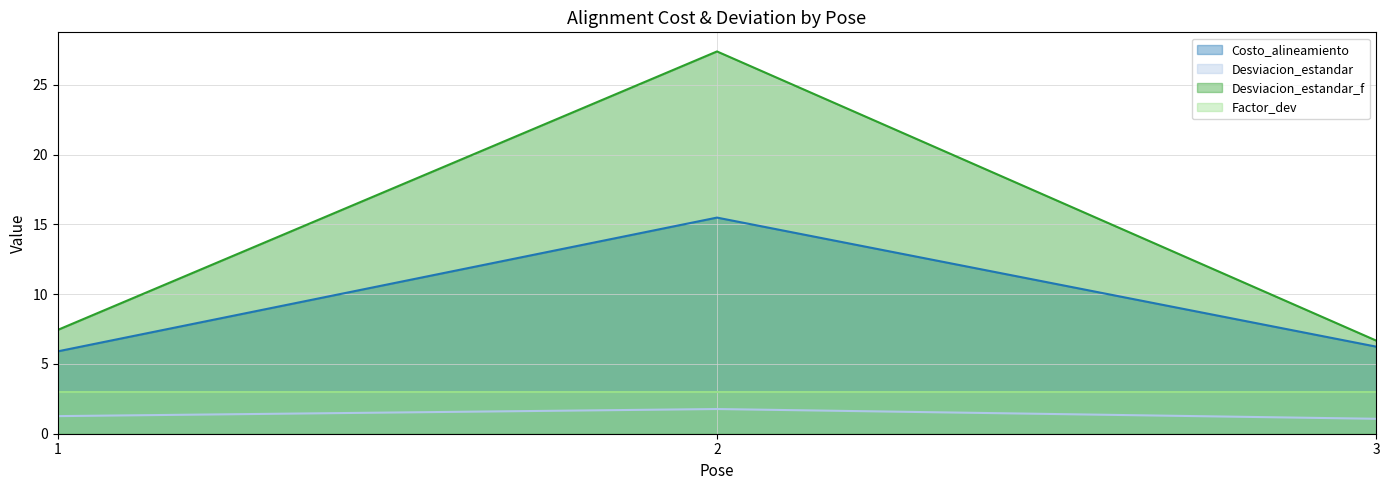

Which series has the largest range (max minus min)?

Desviacion_estandar_f